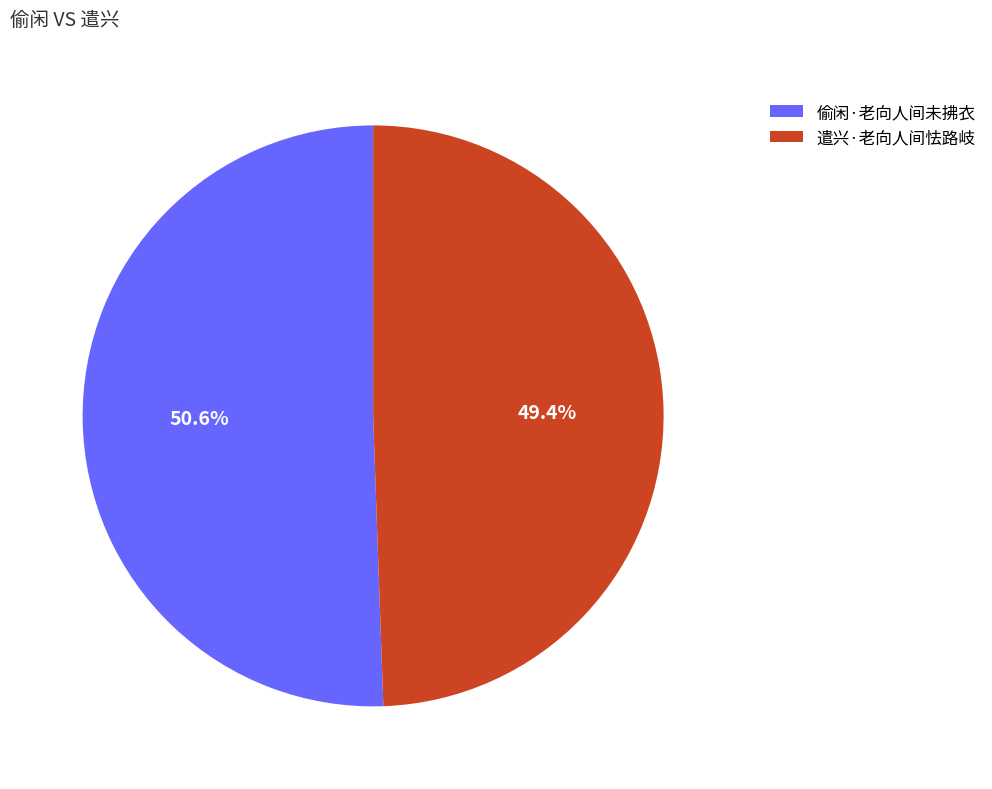

Which category has the smallest portion of the pie?

遣兴·老向人间怯路岐